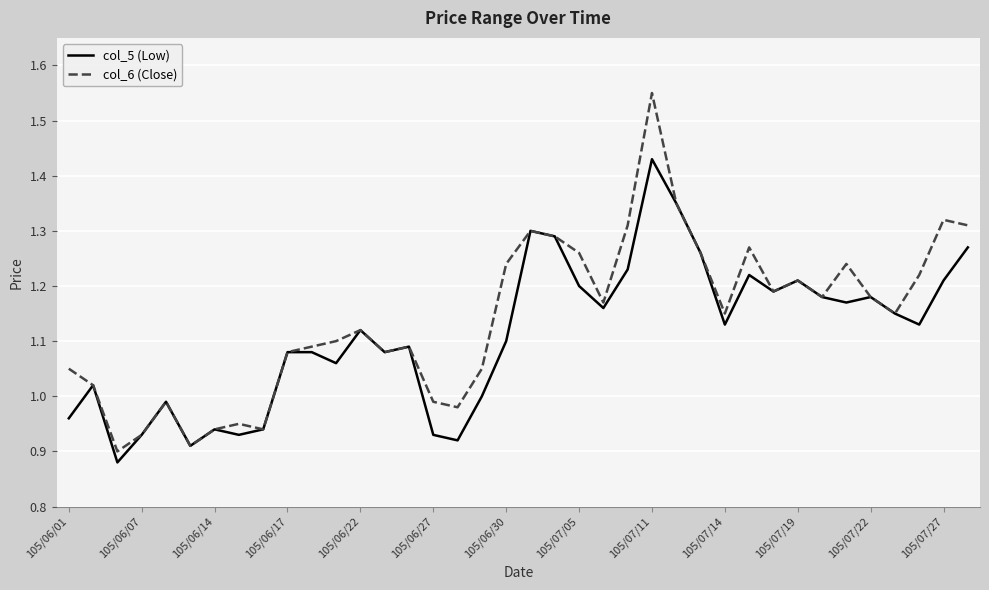

True or false: col_5 (Low) has more than 0 interior local peaks.

True